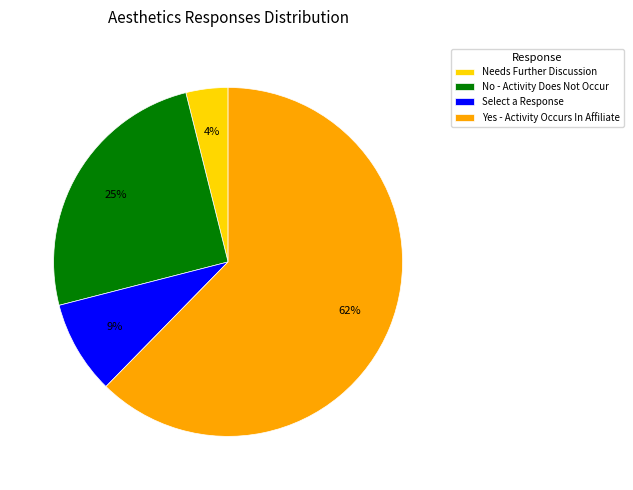

Count the number of slices in the pie.

4